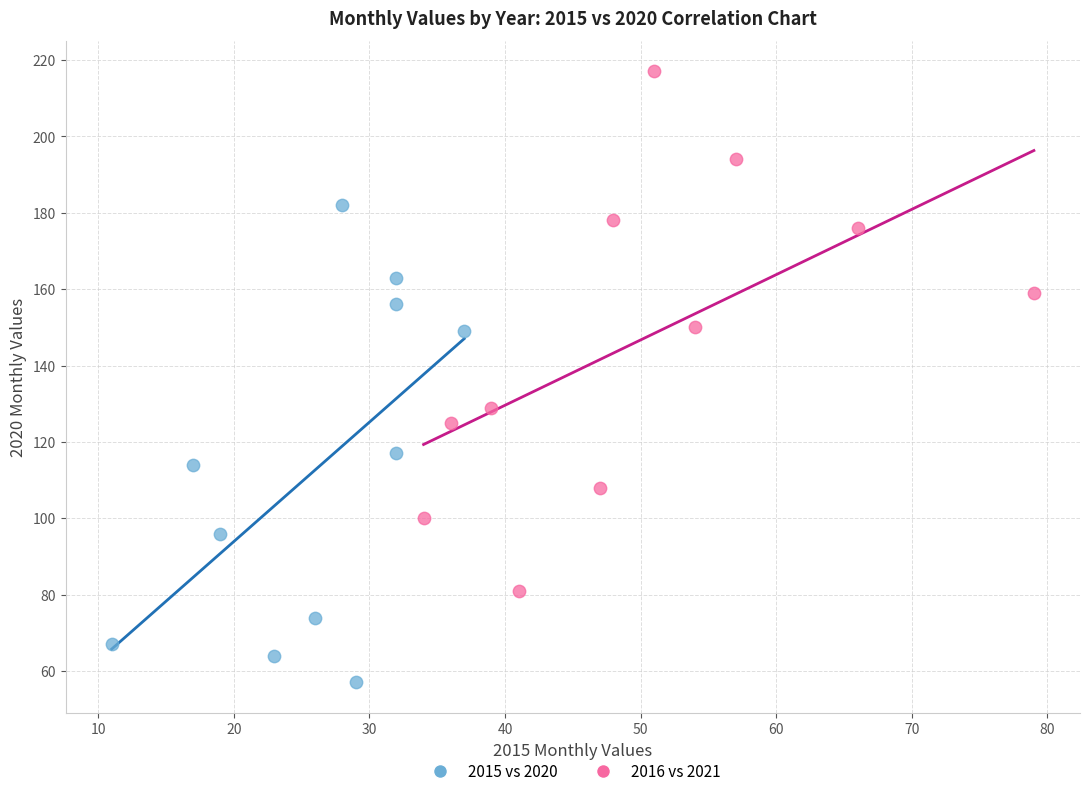

What are all the series names shown in the legend?

2015 vs 2020, 2016 vs 2021